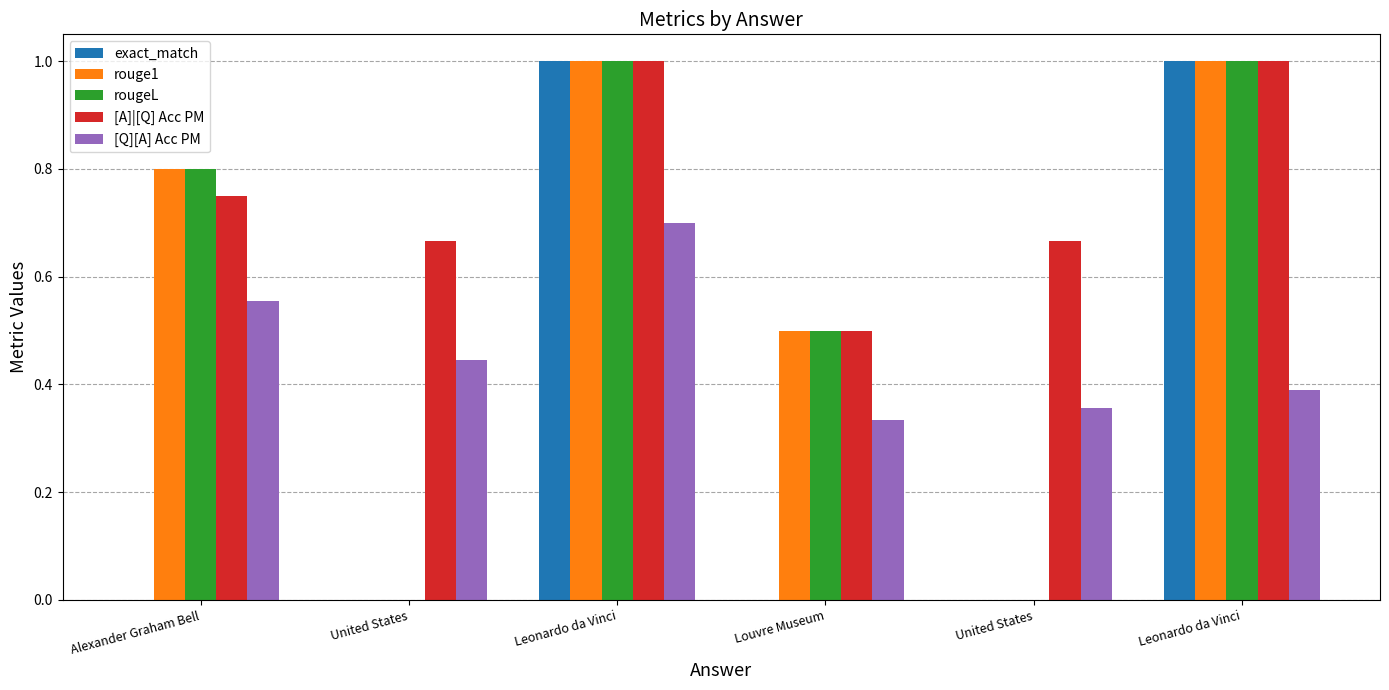

How many groups of bars are there?

6